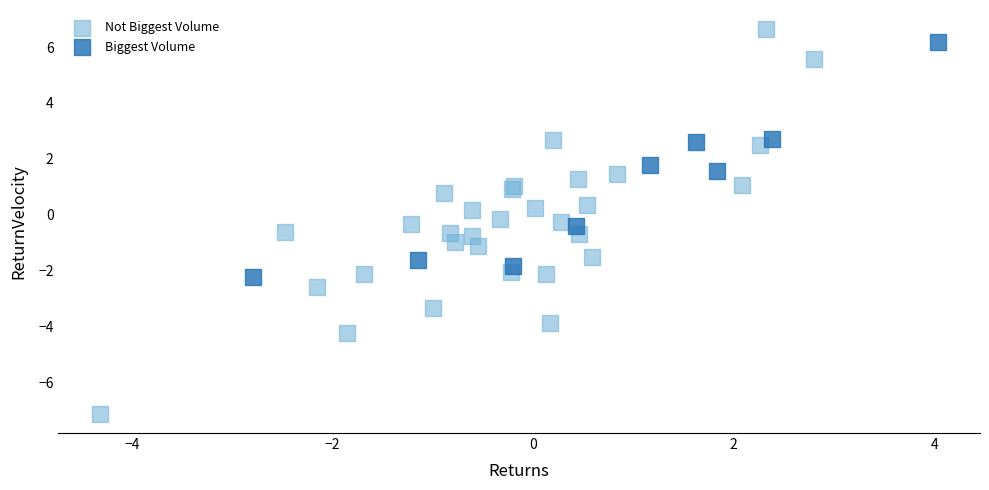

Which series reaches the minimum Y coordinate?

Not Biggest Volume